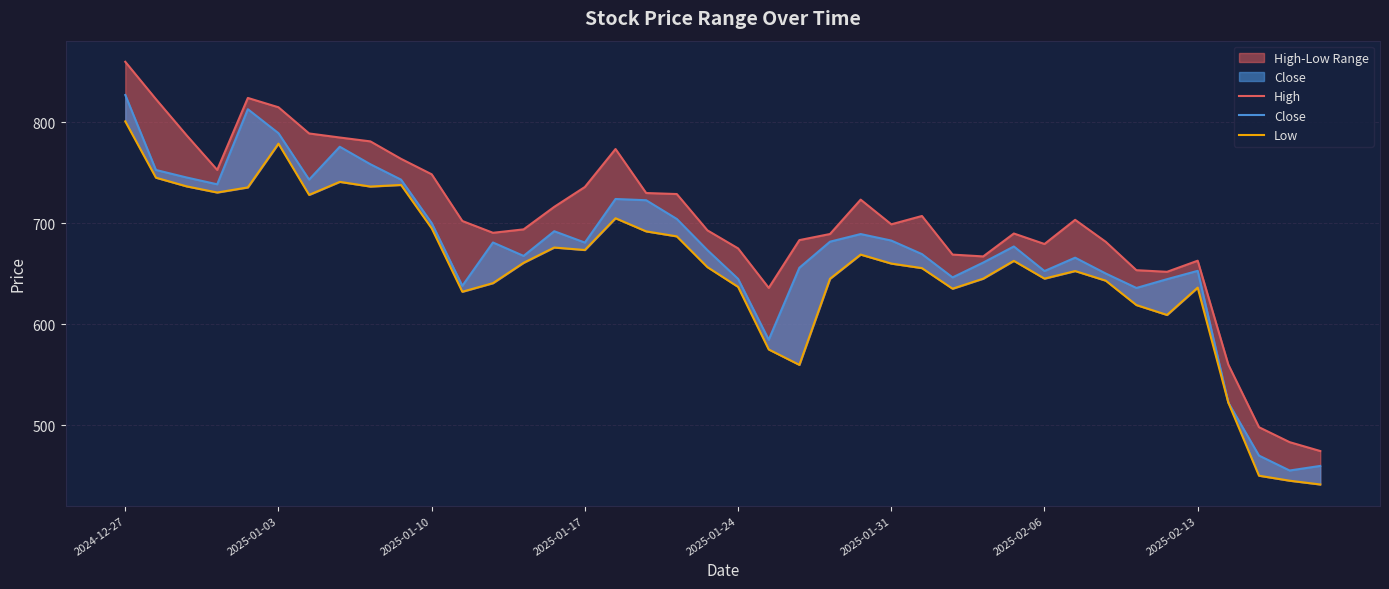

At which label does Close reach its peak?

2024-12-27